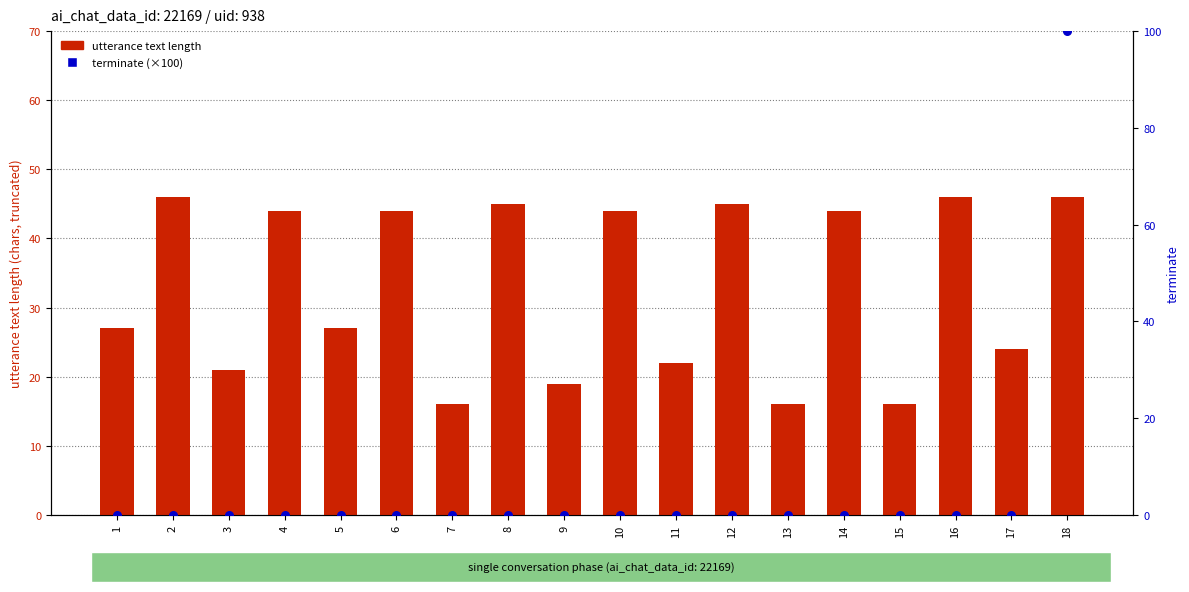

Which series has the largest Y range (max minus min)?

terminate